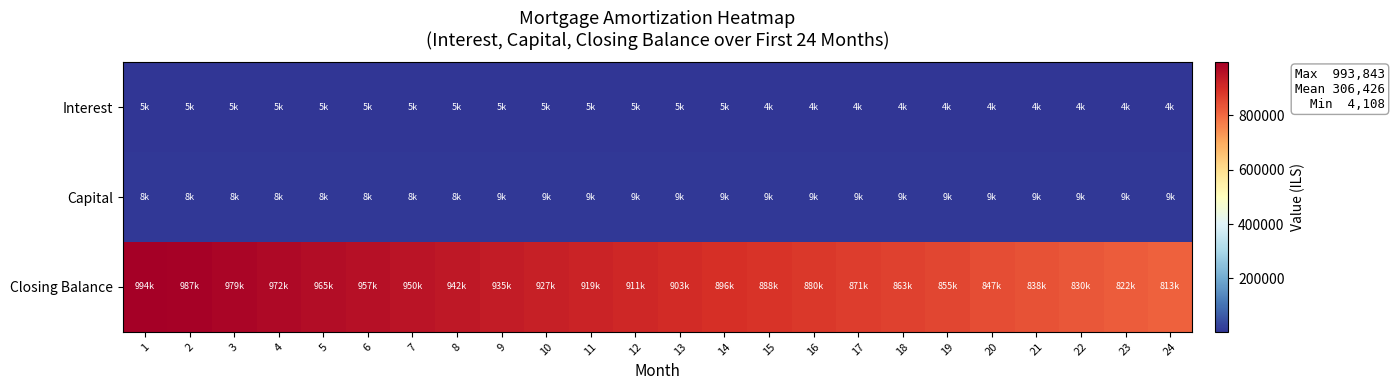

How many distinct data groups are displayed?

3